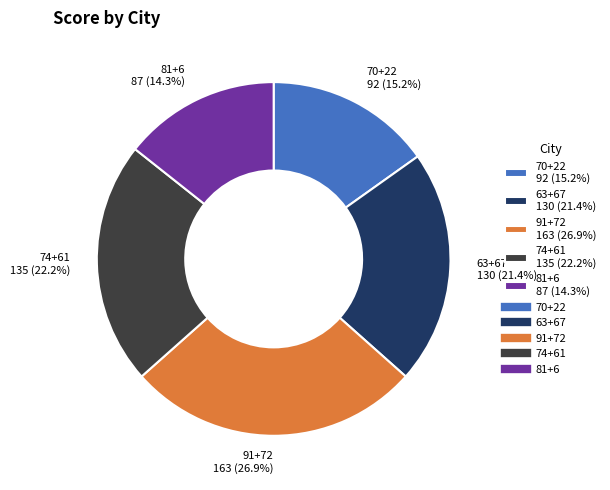

What is the smallest slice in the pie chart?

81+6